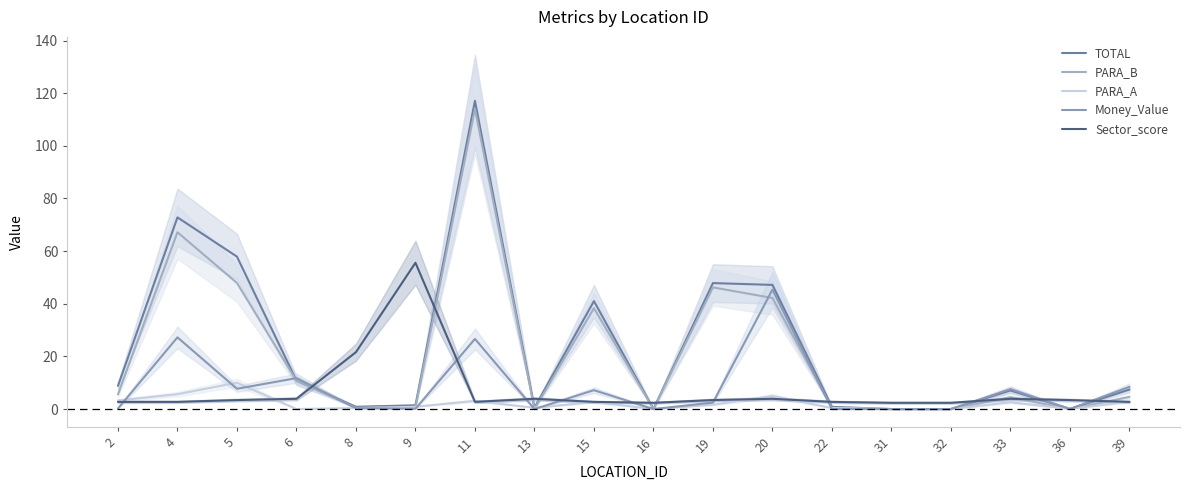

How many categories are shown in the chart?

18